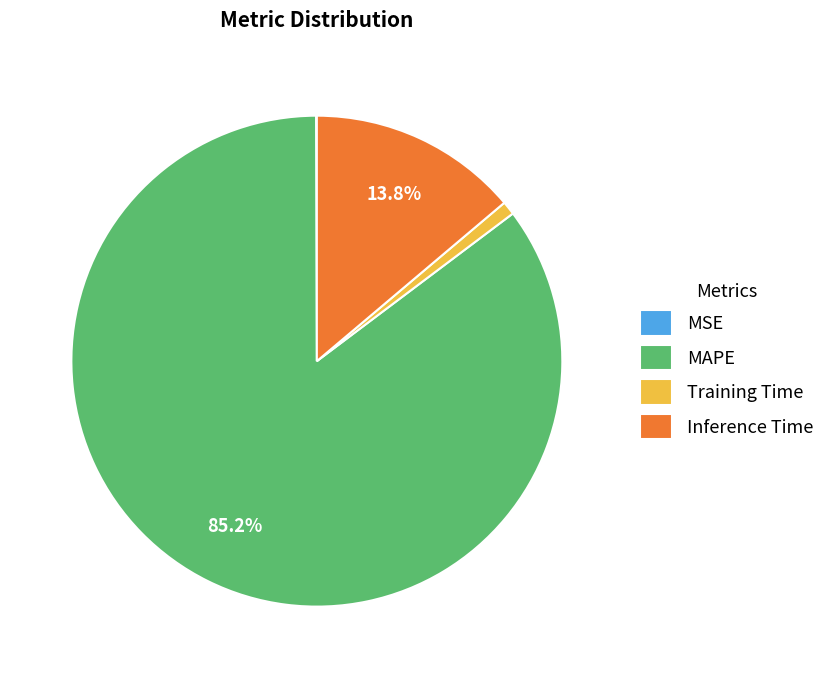

To the nearest percent, what is the average slice percentage?

25%